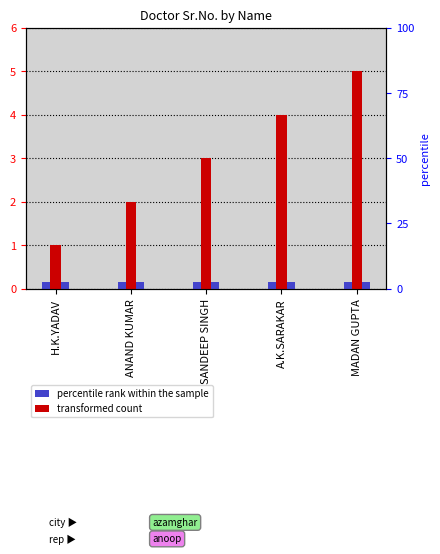

What is the difference between the highest and lowest values at H.K.YADAV?

0.8